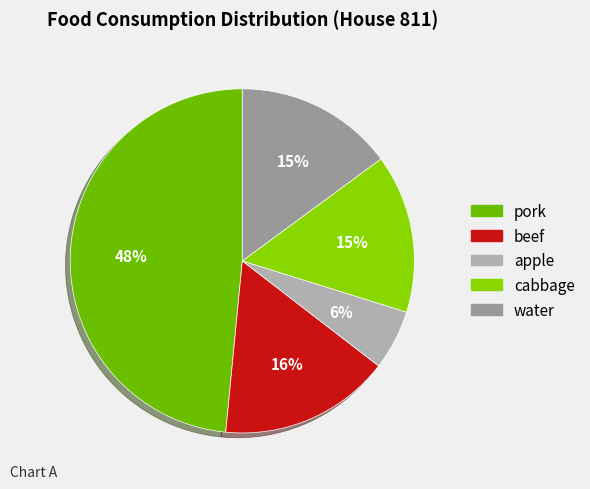

Combined, do beef and pork account for over 50%?

Yes